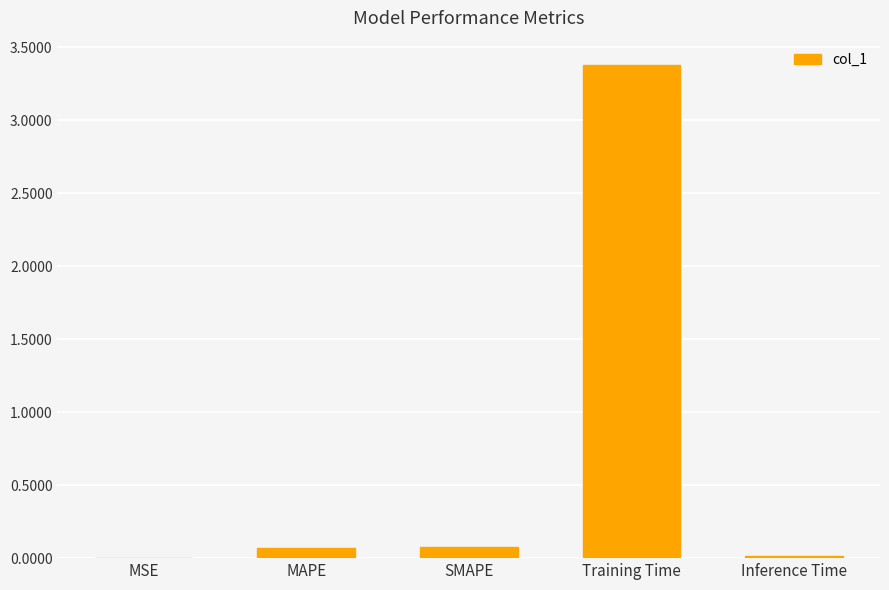

What is the greatest value displayed?

3.4